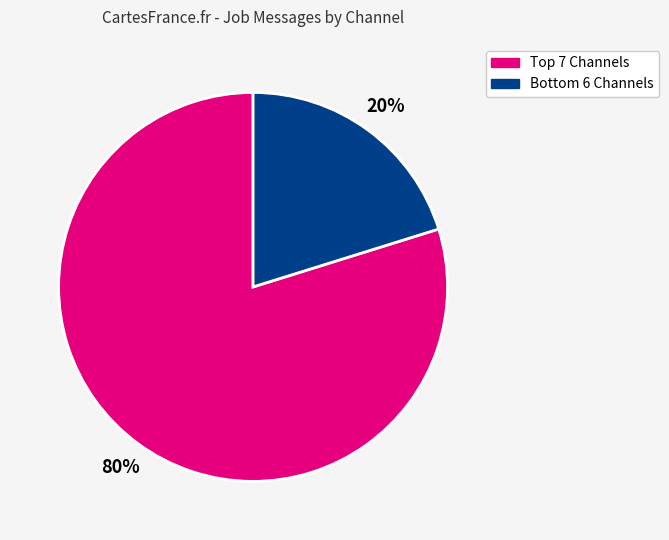

To the nearest percent, what is the average slice percentage?

50%